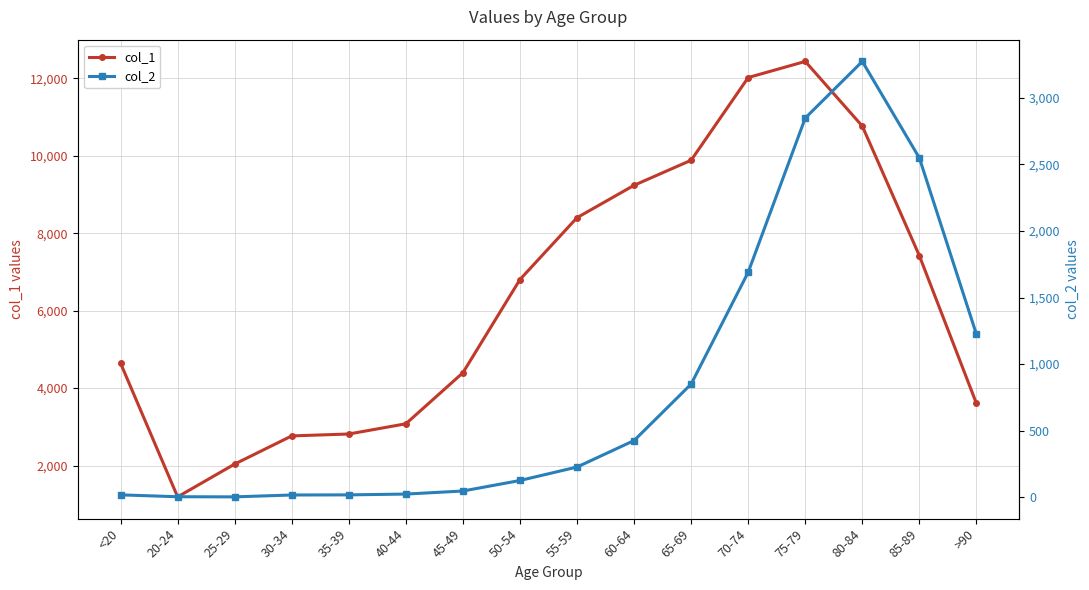

Which series has the widest spread of values?

col_1